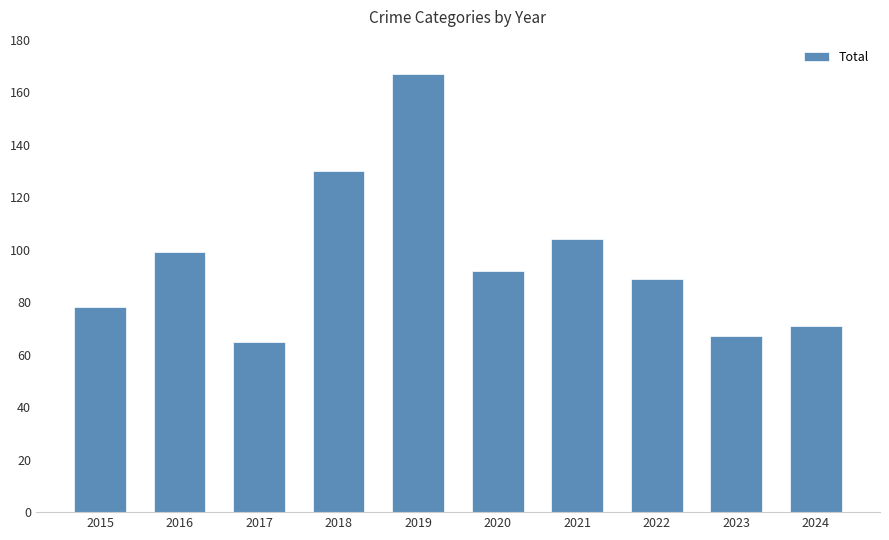

List the labels in order of value, smallest first.

2017, 2023, 2024, 2015, 2022, 2020, 2016, 2021, 2018, 2019